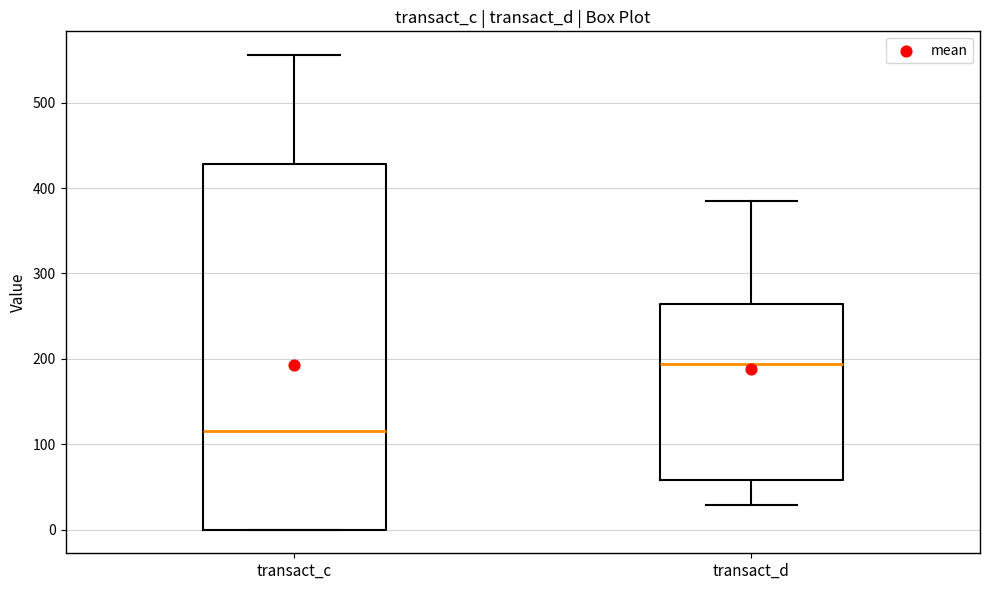

Which box's median line is the highest?

transact_d